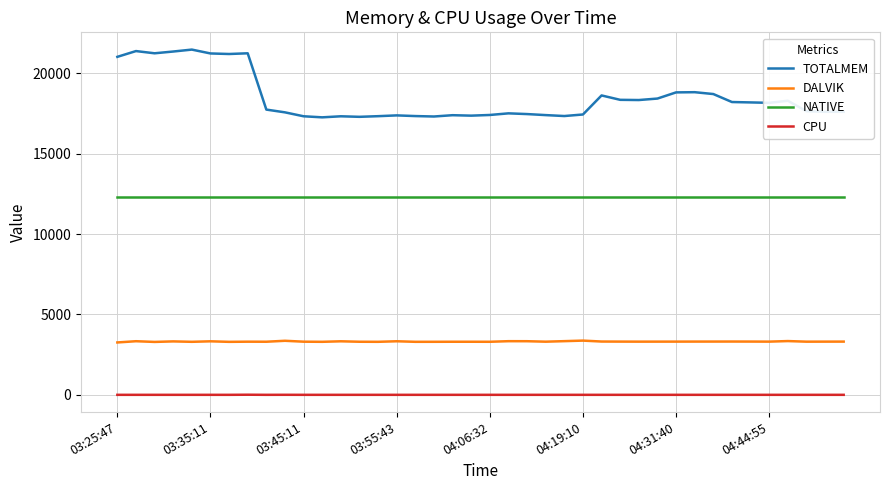

Does the chart display data point markers on the line(s)?

No